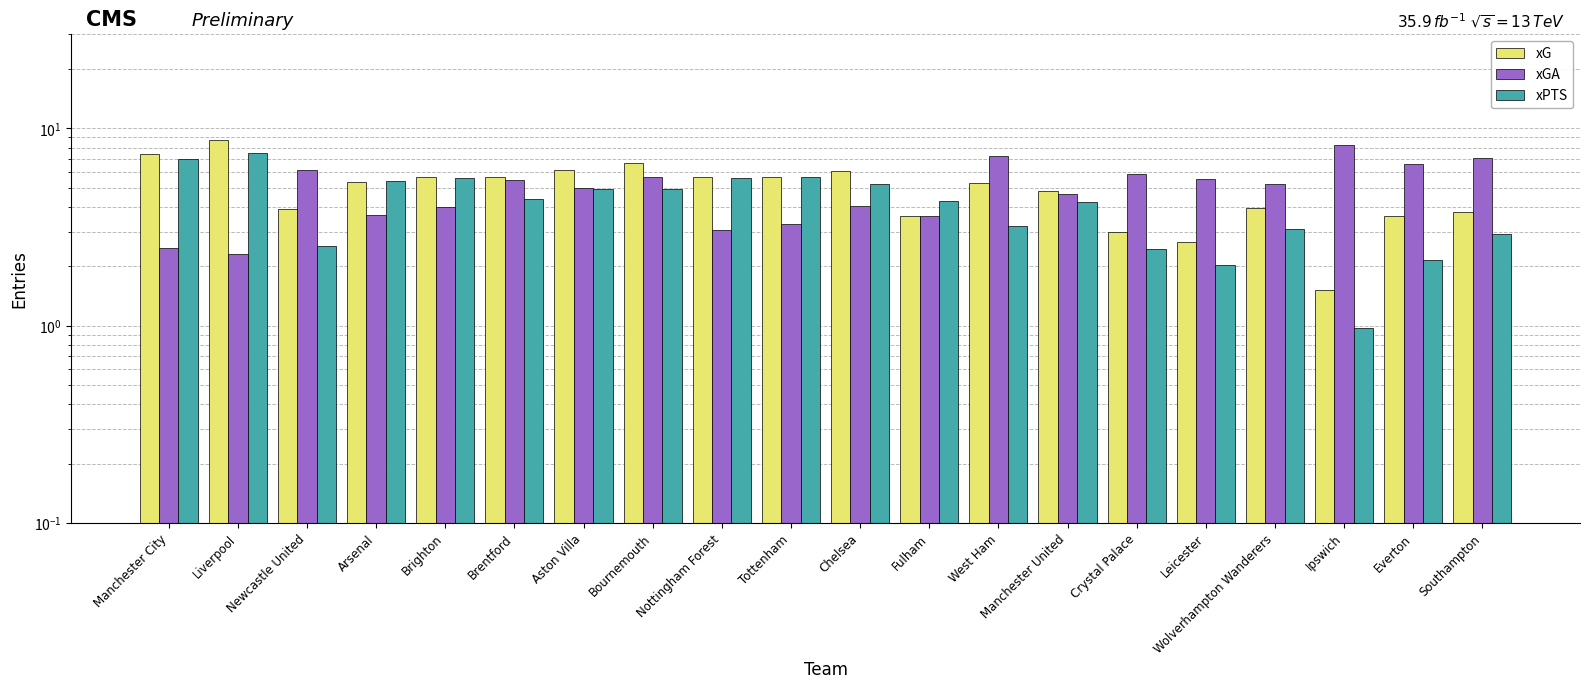

What is the total value across all series at Fulham?

11.5